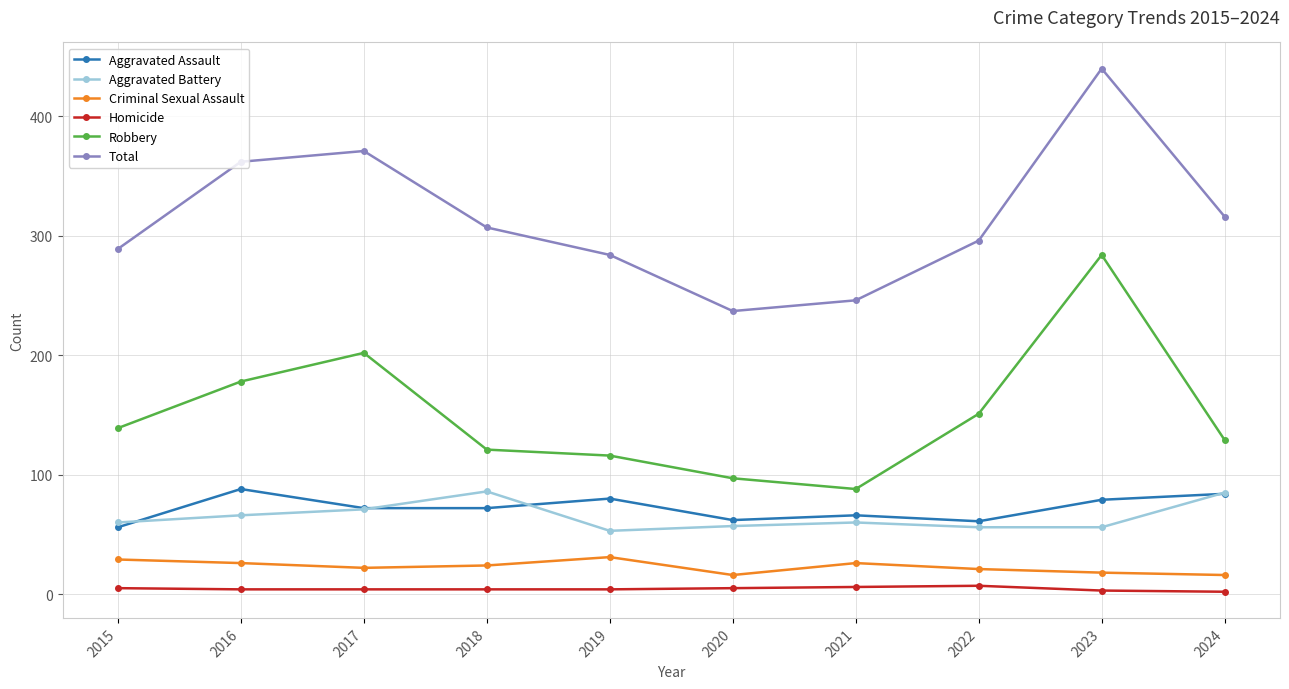

At which category is the sum across all series the highest?

2023